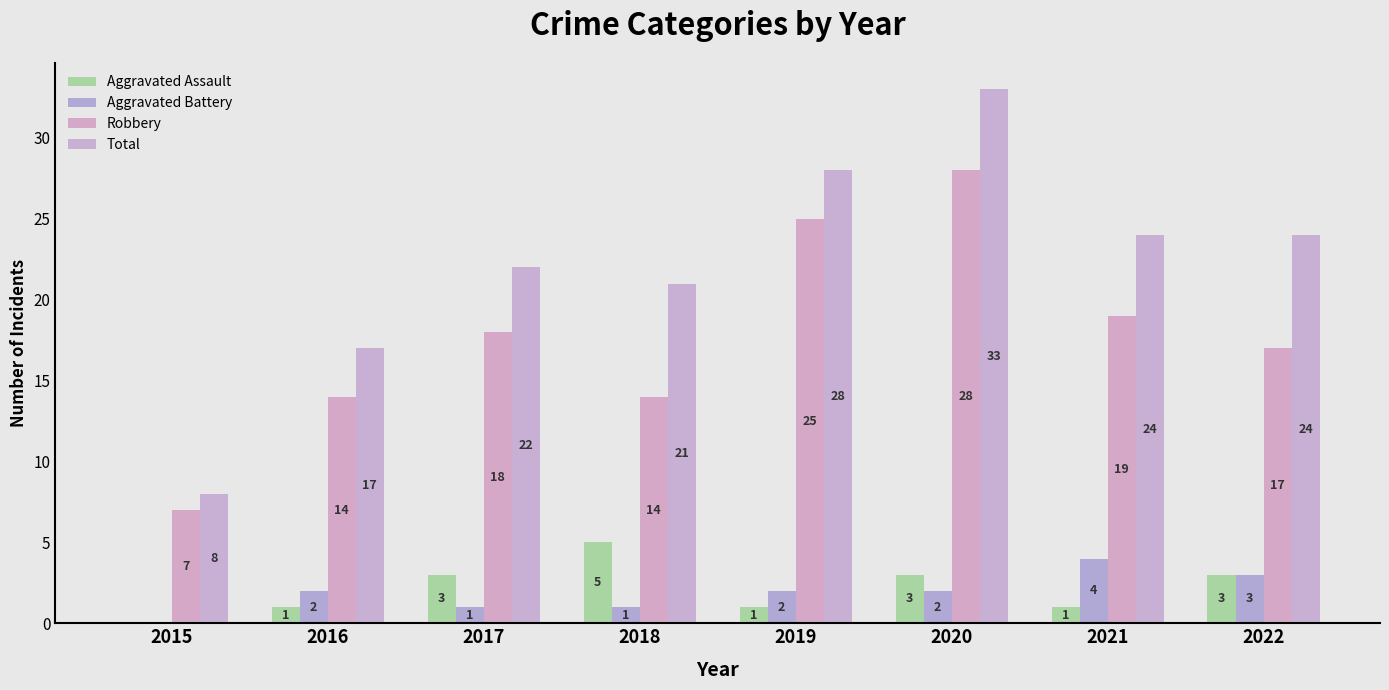

What are all the series names shown in the legend?

Aggravated Assault, Aggravated Battery, Robbery, Total